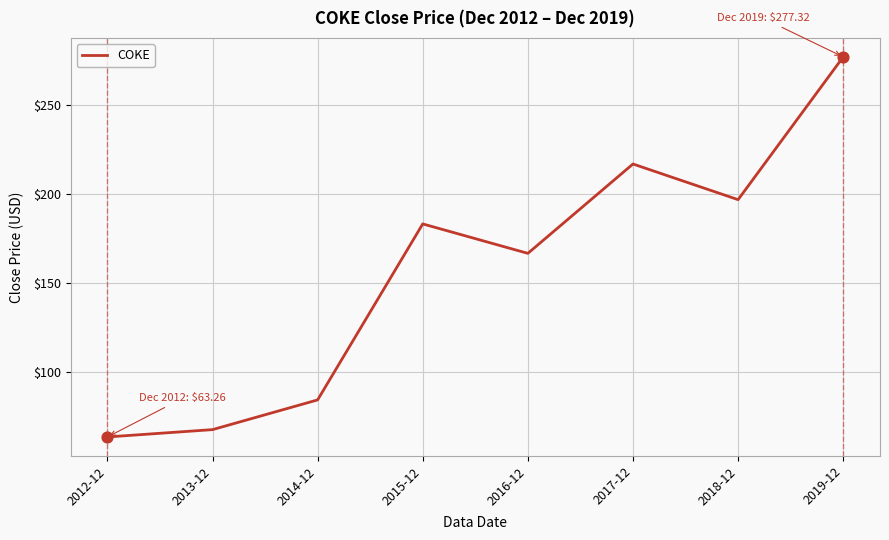

What is the change in value from 2017-12 to 2018-12?

-20.1